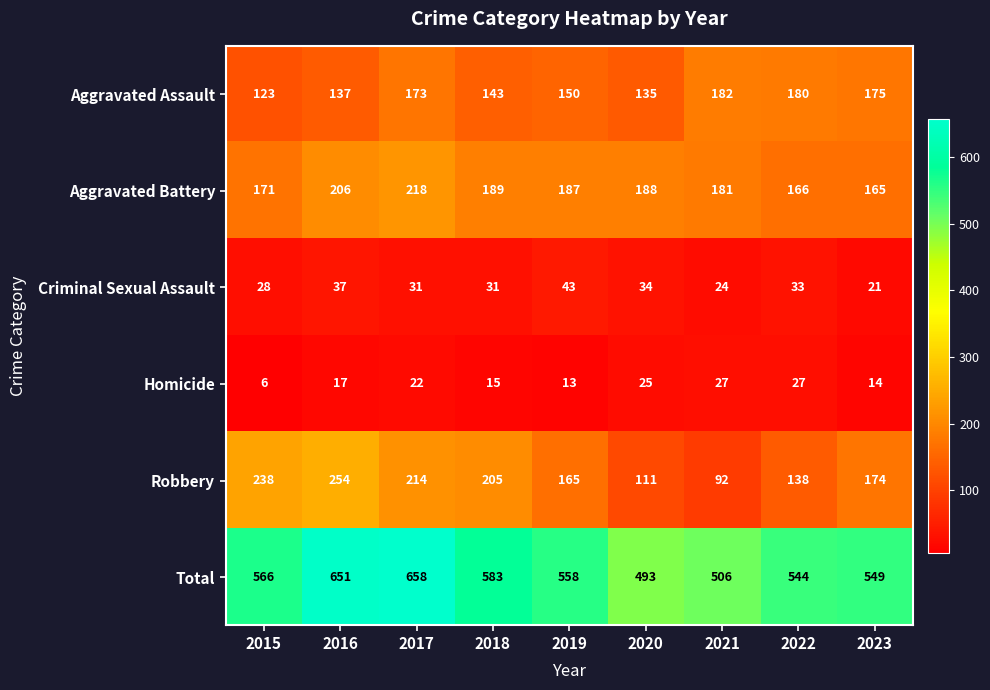

At which category does the chart reach its minimum across all series?

2015